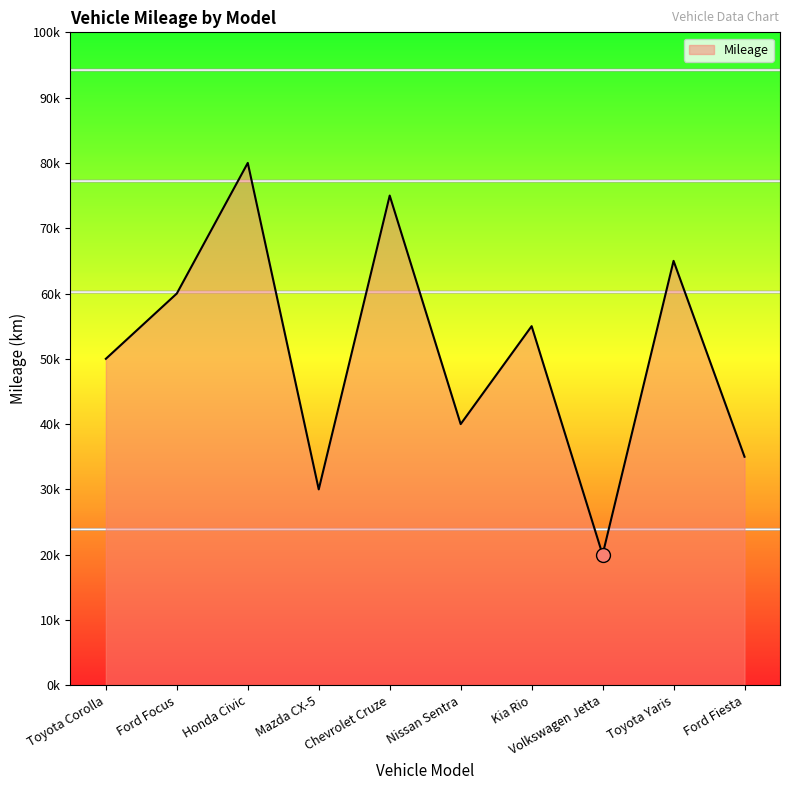

Is this an area chart (filled region under the line)?

Yes